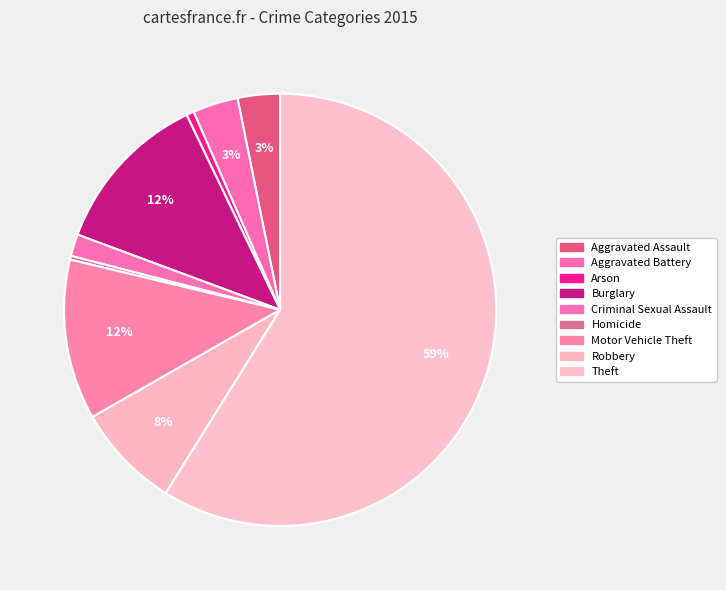

What is the majority slice?

Theft